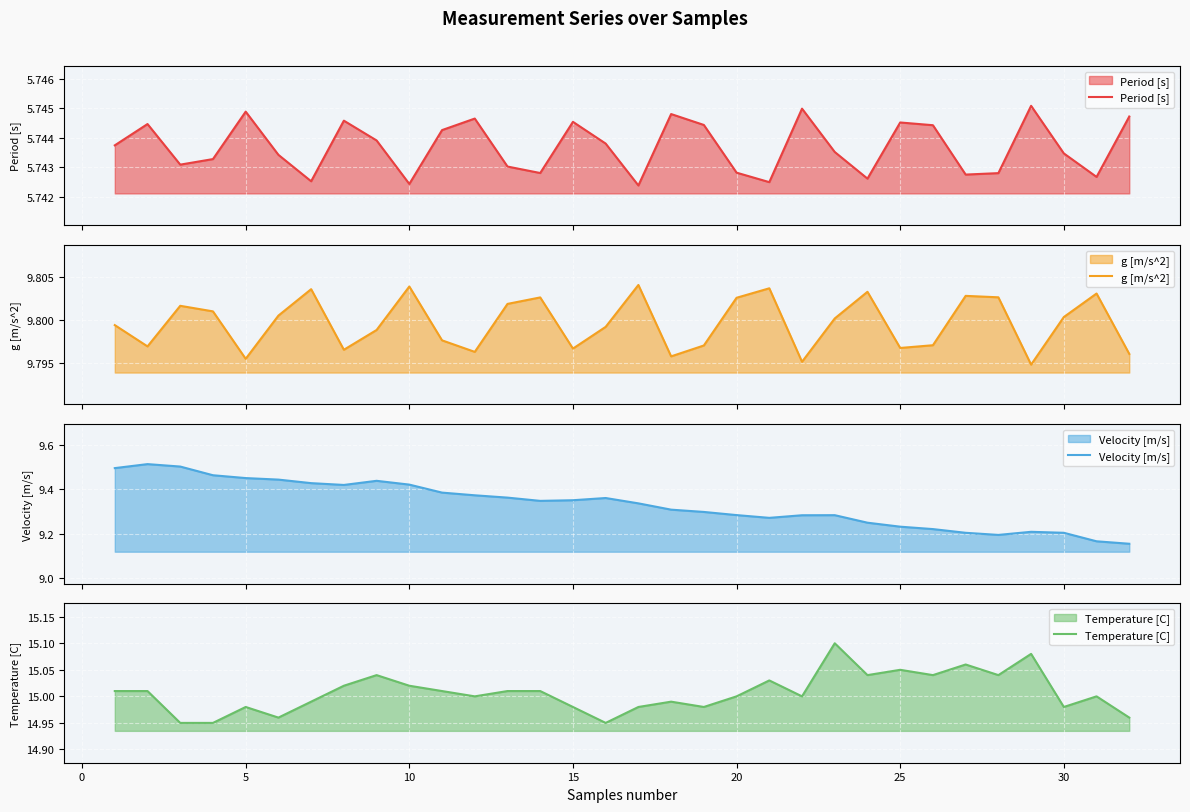

True or false: g [m/s^2] has more than 0 points higher than both neighbors.

True